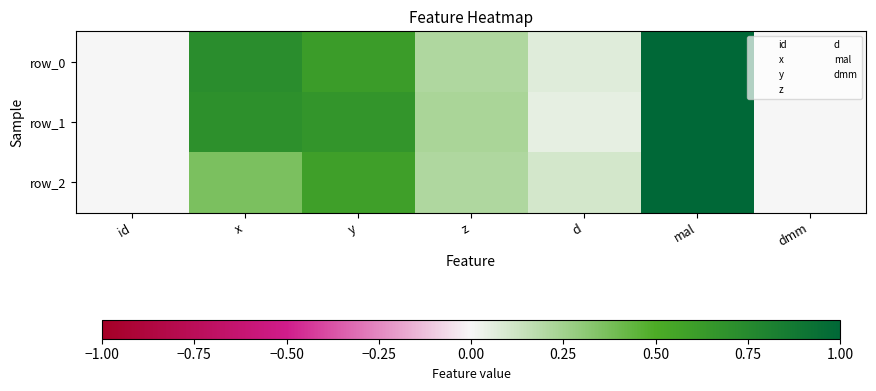

The row_0 series shows 0.0 at dmm. True or false?

True